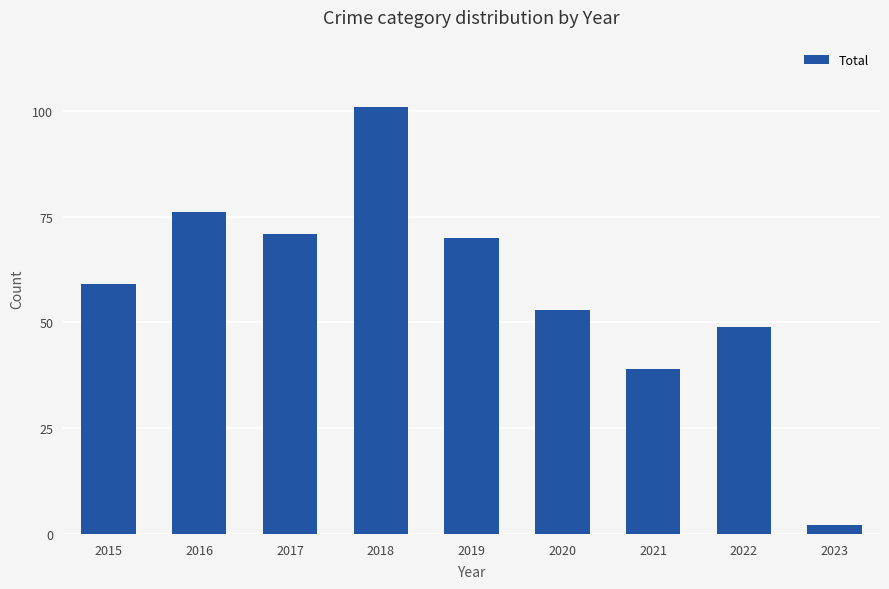

Approximately how many times larger is the value at 2018 compared to 2022?

2.1